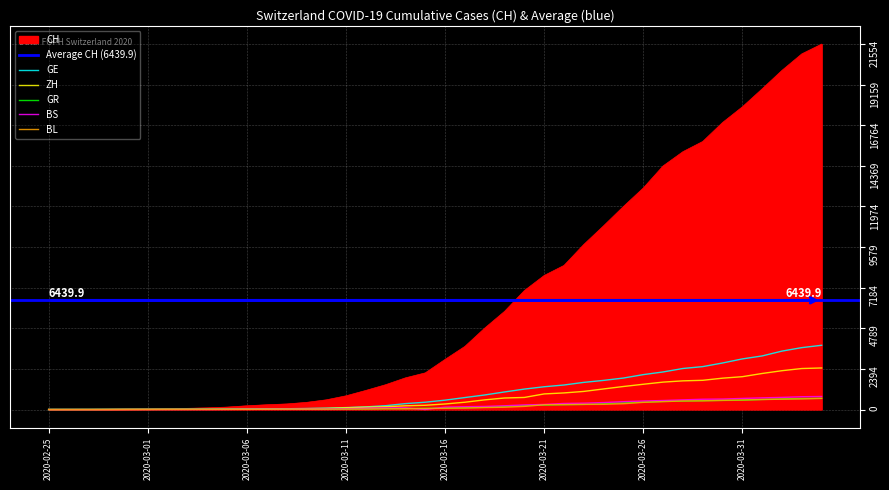

True or false: BL has a value of 34 at 2020-03-15.

False